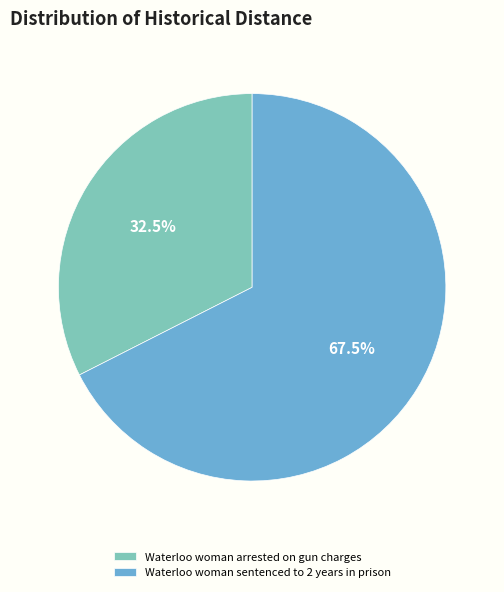

What is the largest slice in the pie chart?

Waterloo woman sentenced to 2 years in prison